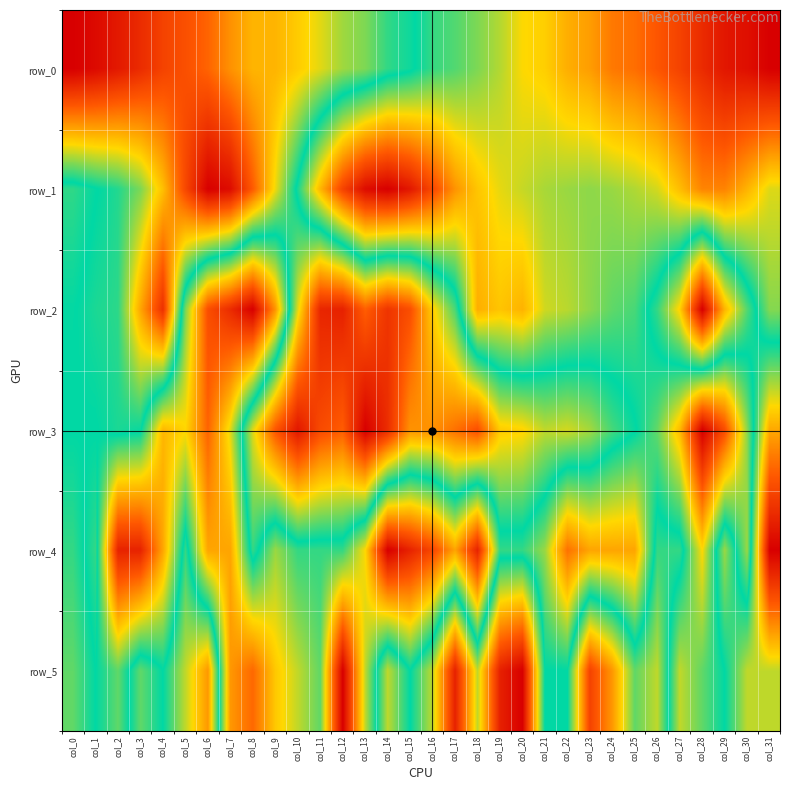

At how many categories does at least one series exceed 0?

32